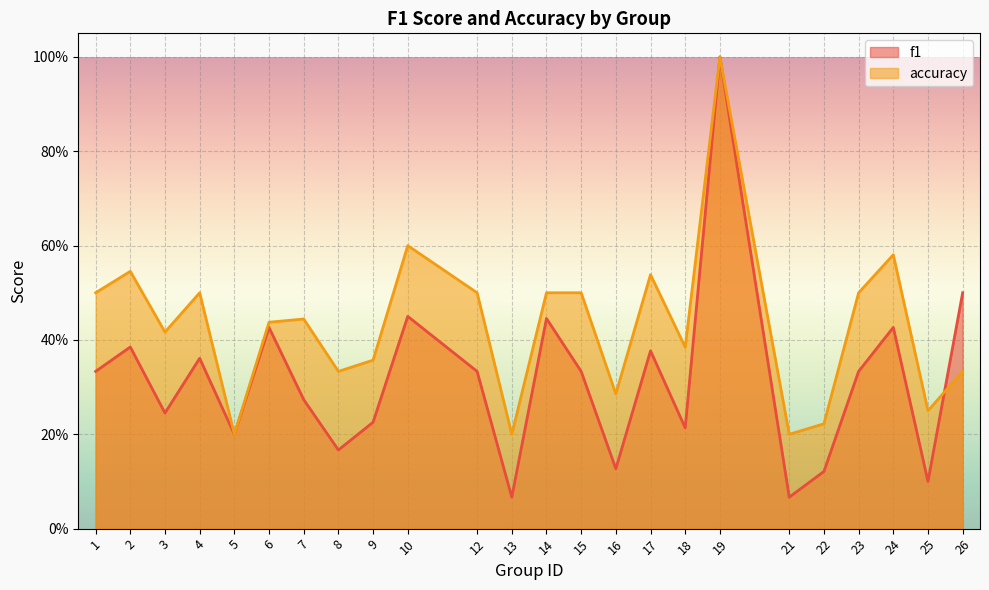

True or false: f1 and accuracy cross at least once.

True